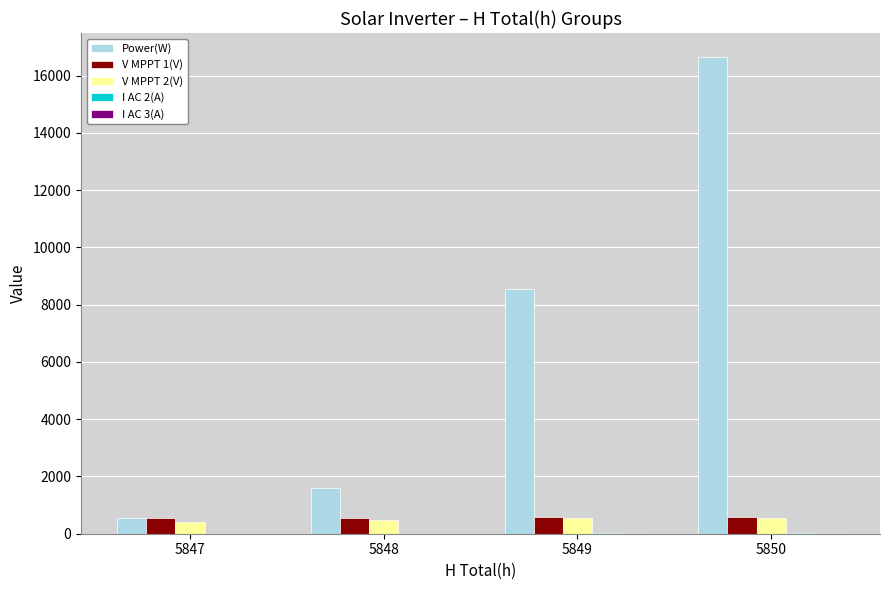

Read the V MPPT 1(V) value at 5848.

565.4